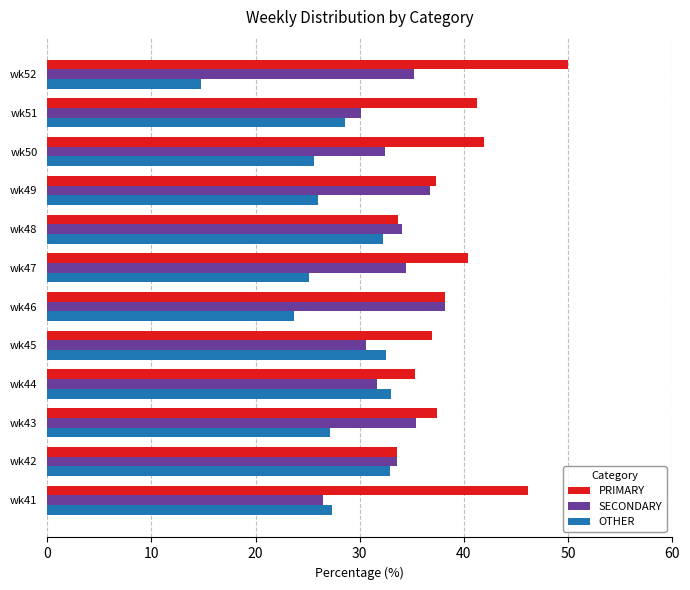

Is it true that OTHER equals 41.6 at wk46?

False